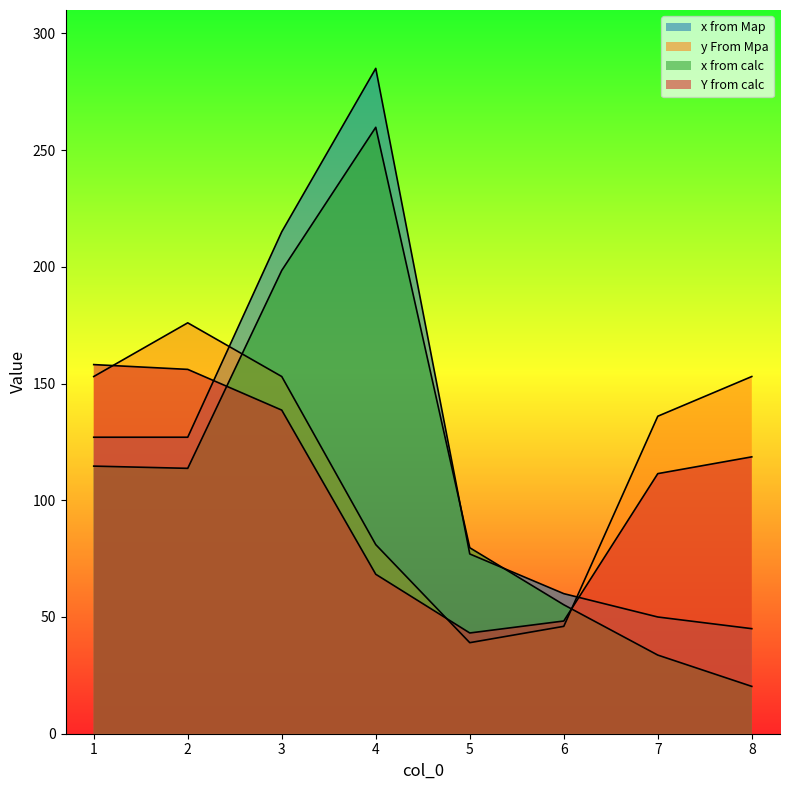

Which has a higher value, 5 or 3?

3